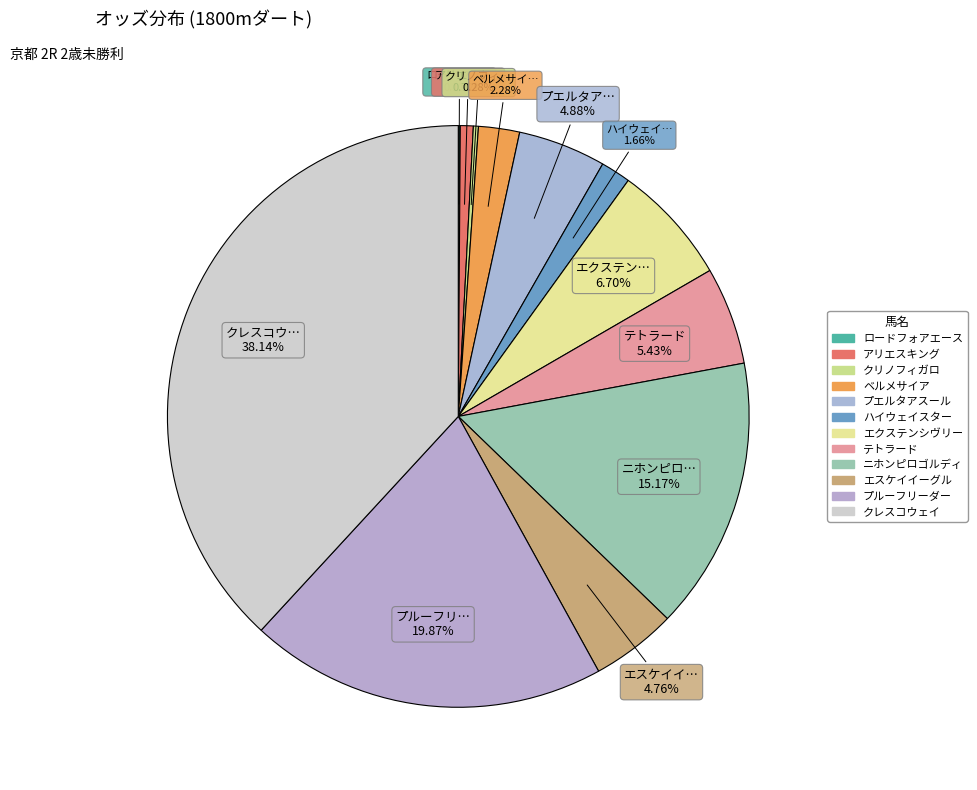

Combined, what portion of the pie is ロードフォアエース and ニホンピロゴルディ?

15.3%